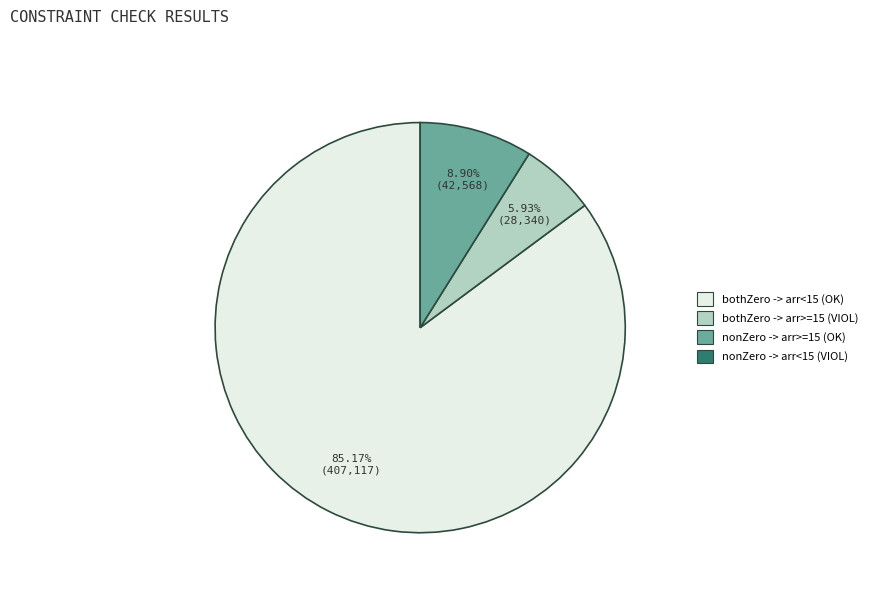

Is there a majority slice in this chart?

Yes